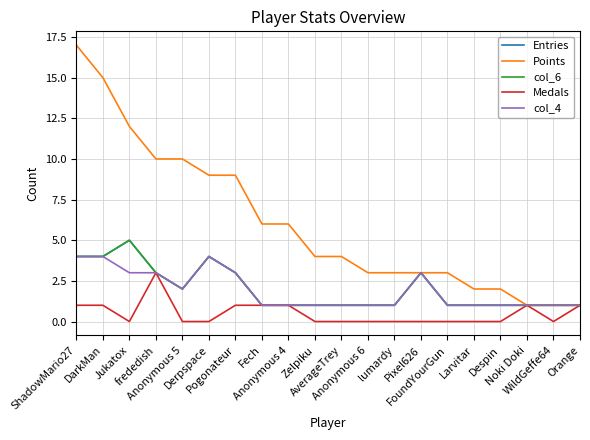

Where is the first local minimum for Medals?

Jukatox